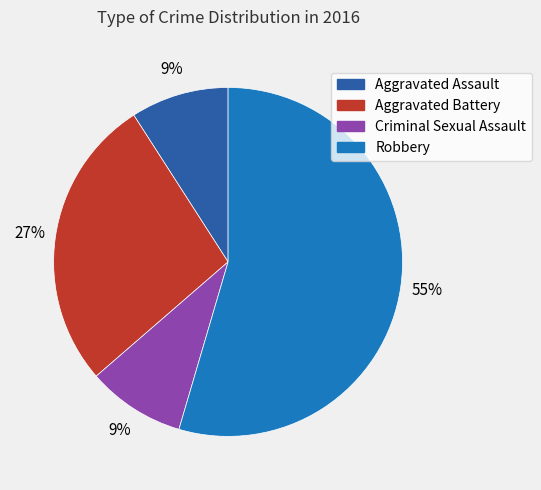

The Robbery slice represents 64% of the pie. True or false?

False